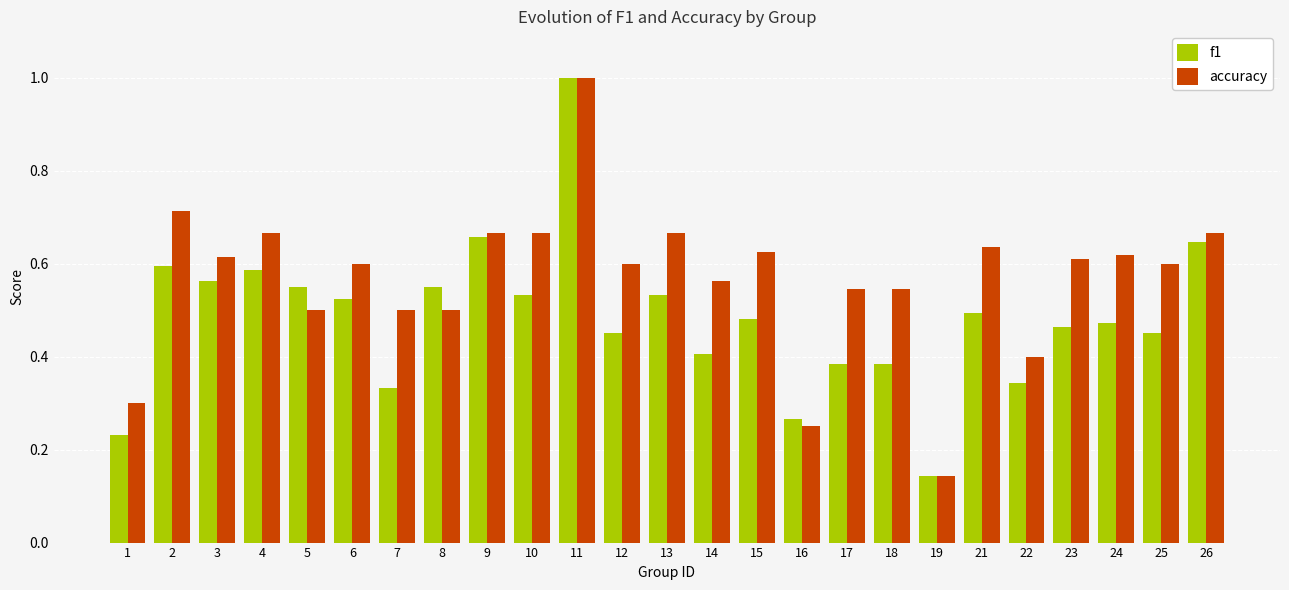

What is the difference between the maximum and minimum values in the accuracy series?

0.9